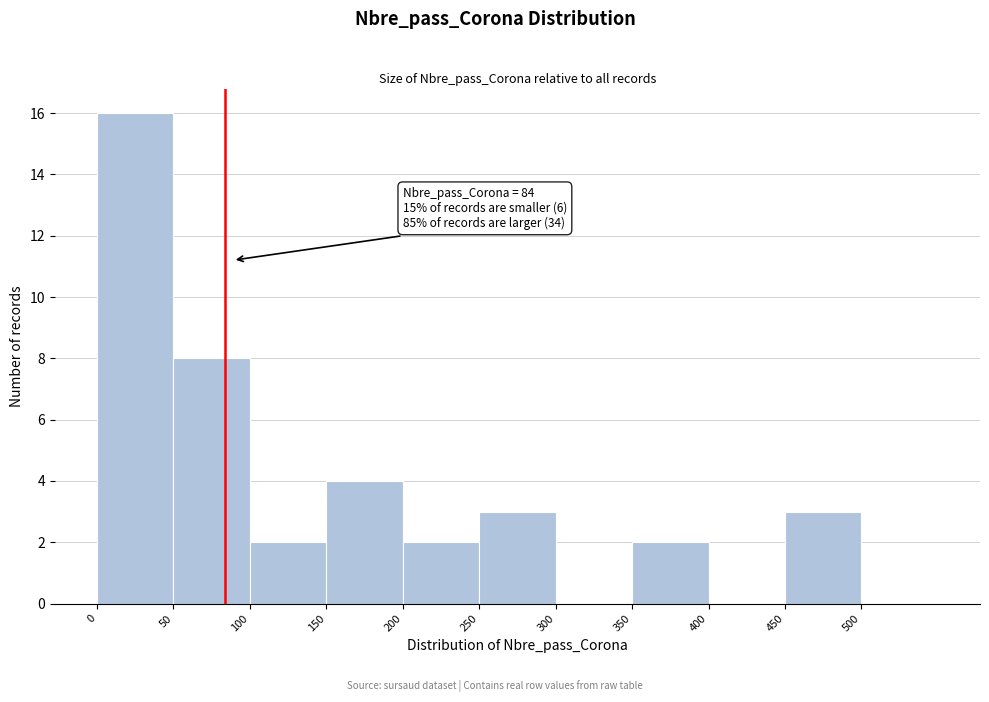

Which range on the x-axis has the tallest bar?

0 to 50